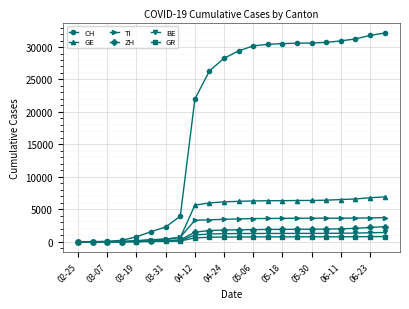

Which series has the widest spread of values?

CH